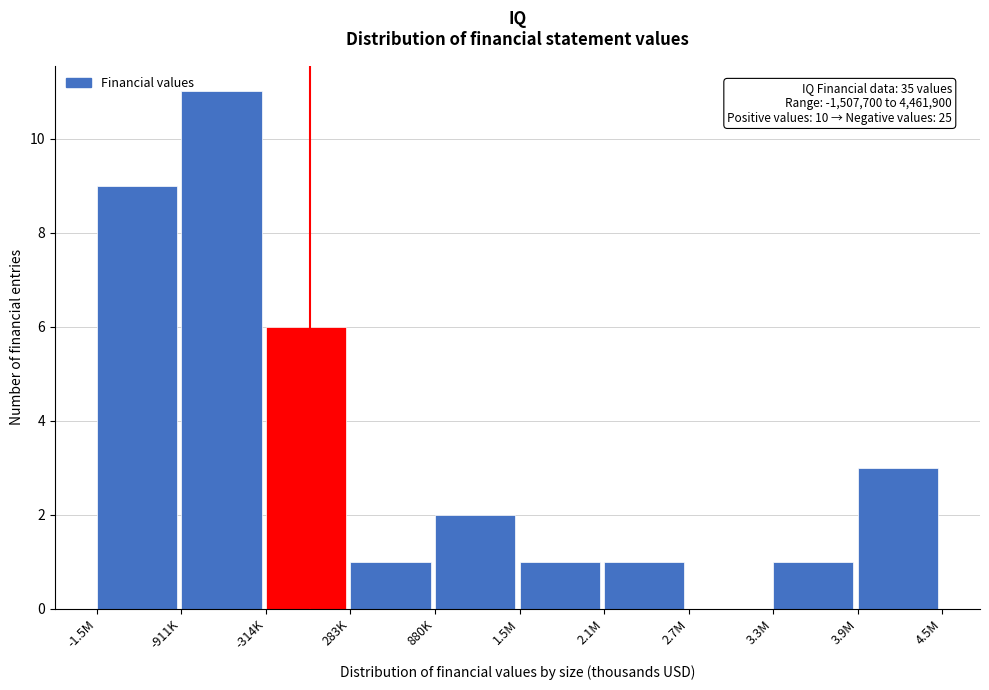

Reading right to left, extract all data points from this chart.

3.9M=3	3.3M=1	2.7M=0	2.1M=1	1.5M=1	880K=2	283K=1	-314K=6	-911K=11	-1.5M=9